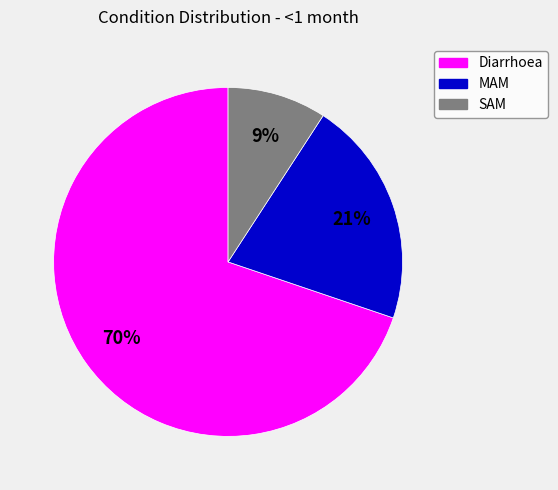

The MAM slice represents 21% of the pie. True or false?

True